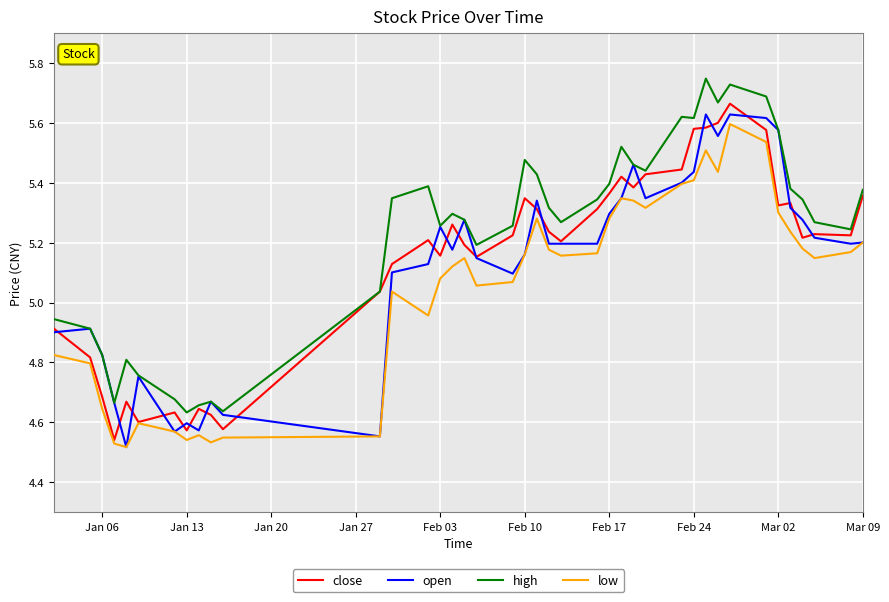

True or false: low and high cross at least once.

False